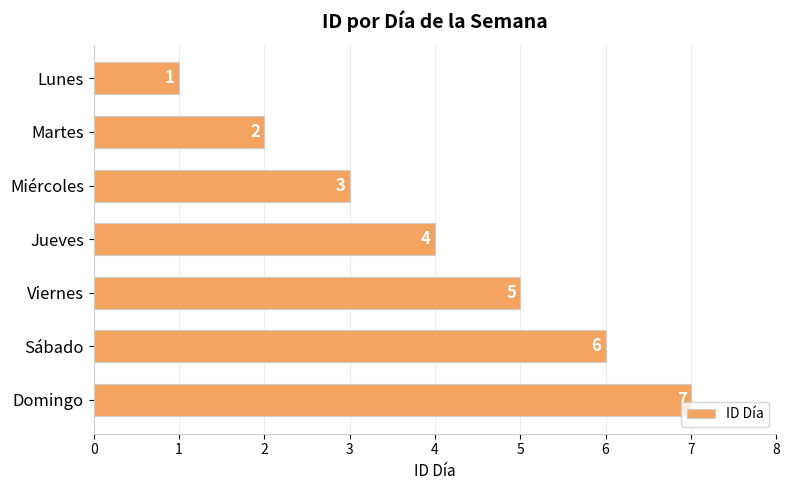

The chart shows a value of 2 at Martes. True or false?

True